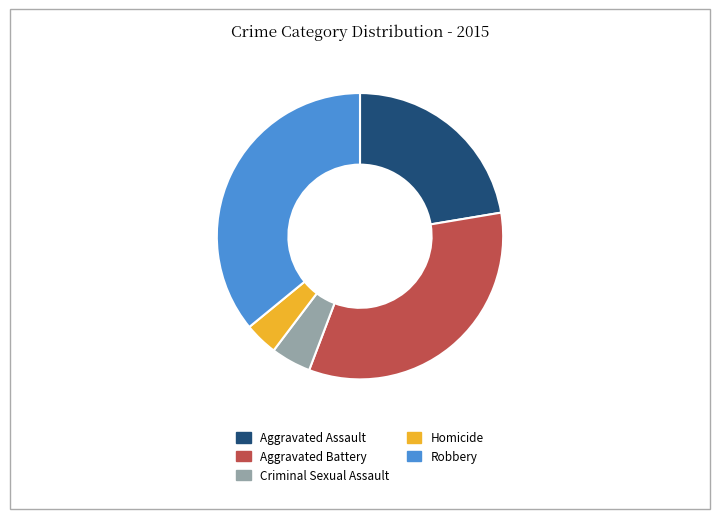

Which slice is the smallest?

Homicide